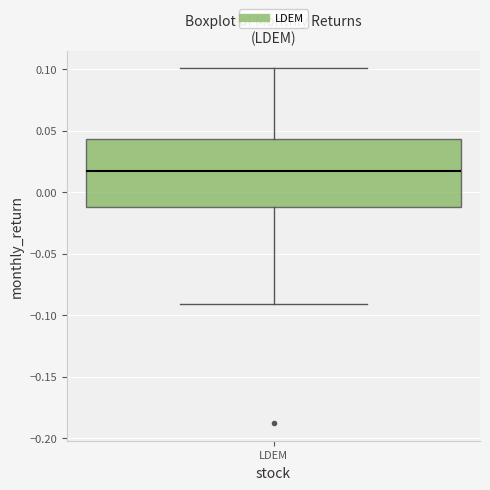

Transcribe this box plot: give where the median line is, the range the box spans, and where the two whiskers end, as read against the y-axis. The values are not printed on the chart, so give them approximately, as read against the axis.

median 0.020, box -0.010 to 0.045, whiskers -0.090 to 0.100